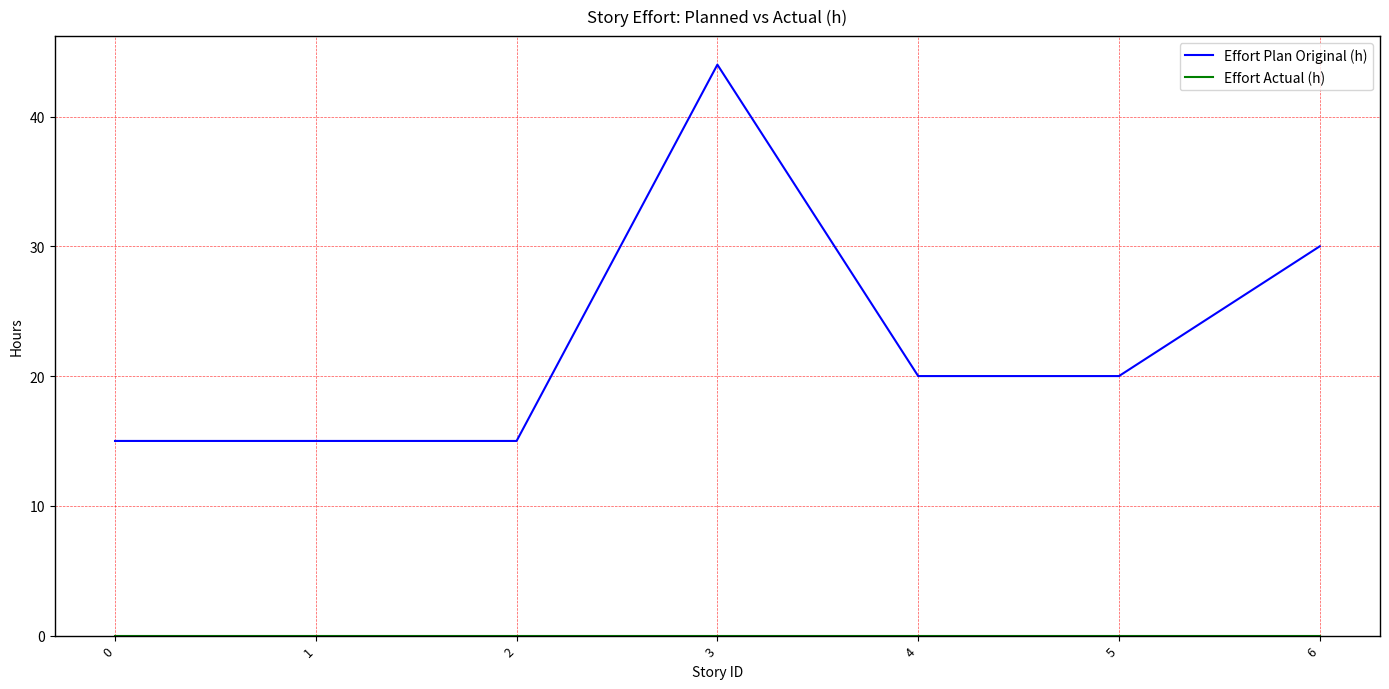

At which category is the sum across all series the highest?

3